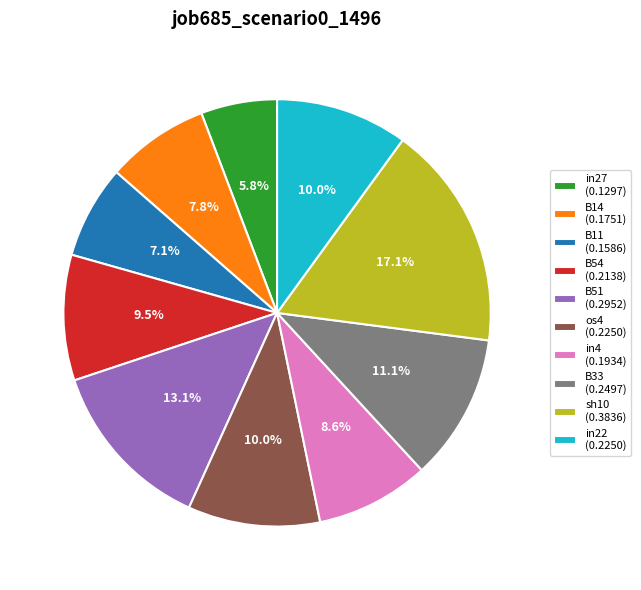

Which slice is the smallest?

in27